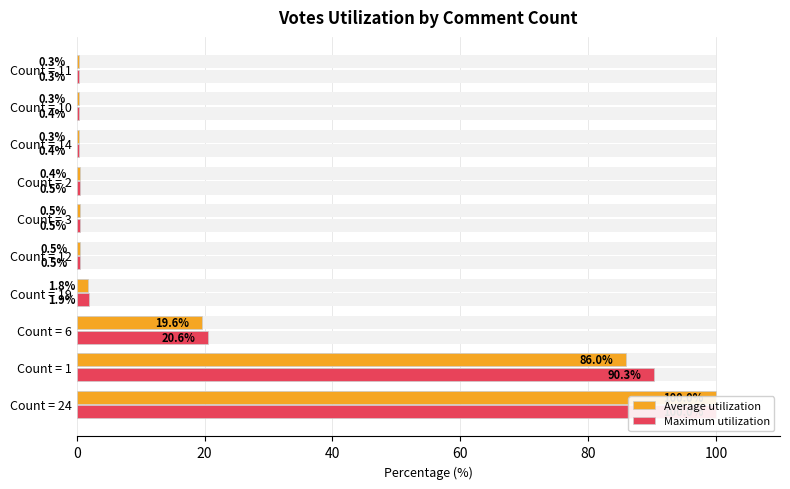

Which series has the largest total across all categories?

Maximum utilization